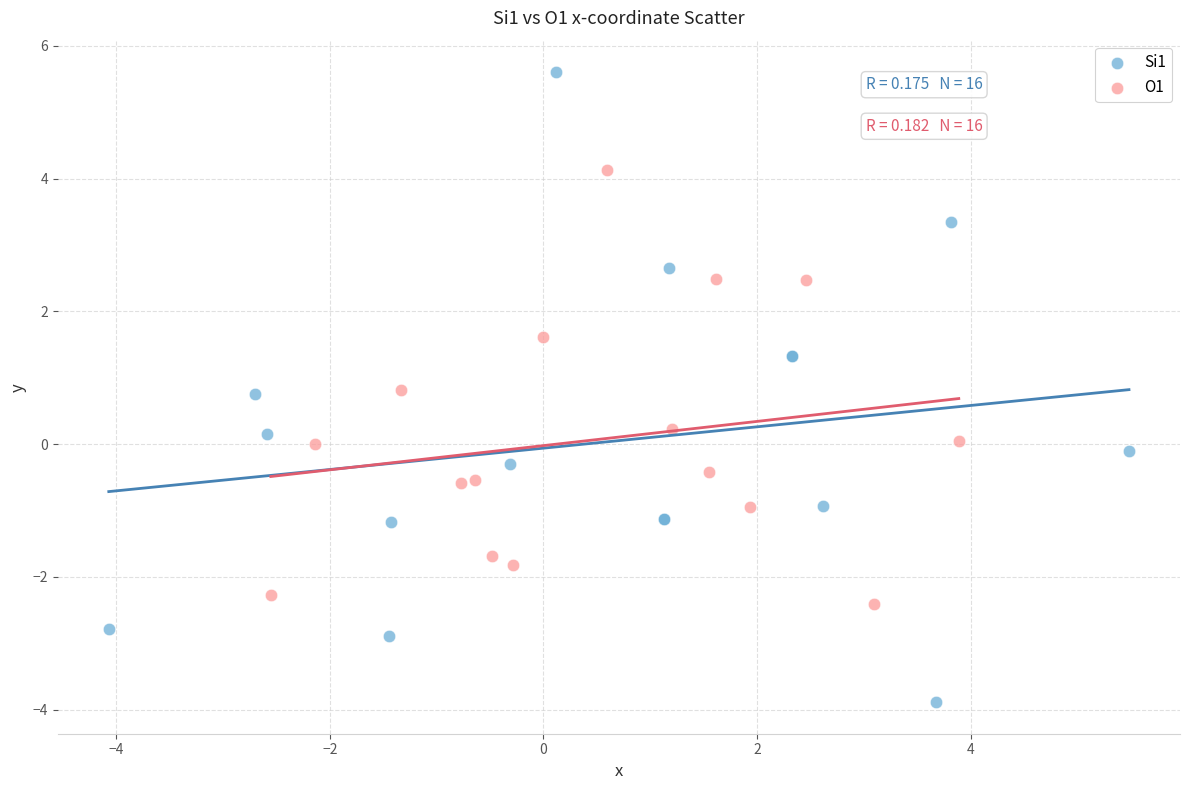

Which series has the largest Y range (max minus min)?

Si1